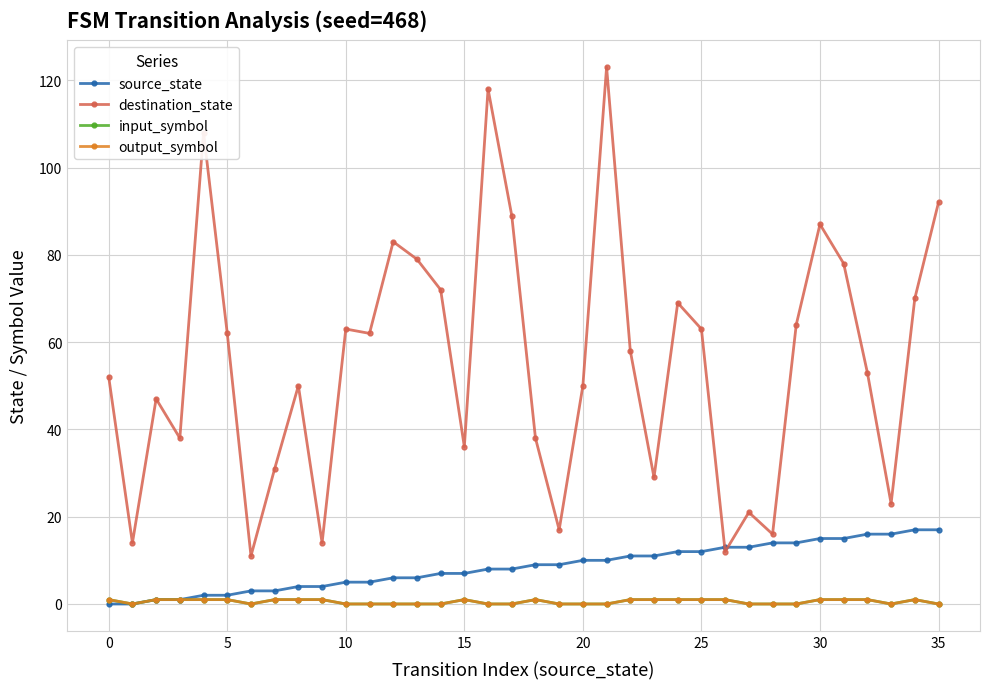

Is this an area chart (filled region under the line)?

No